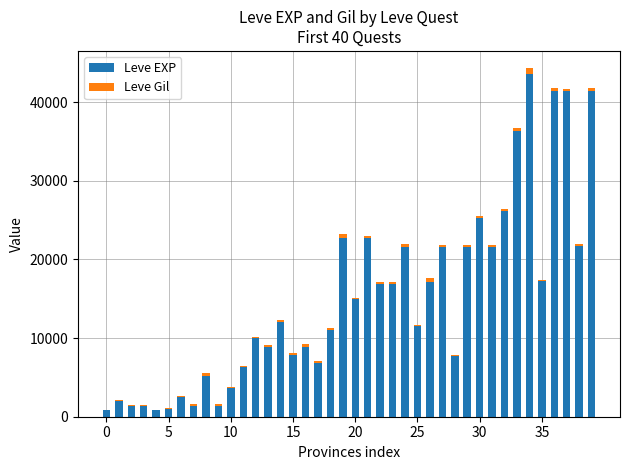

What is the maximum value for Leve EXP?

43600